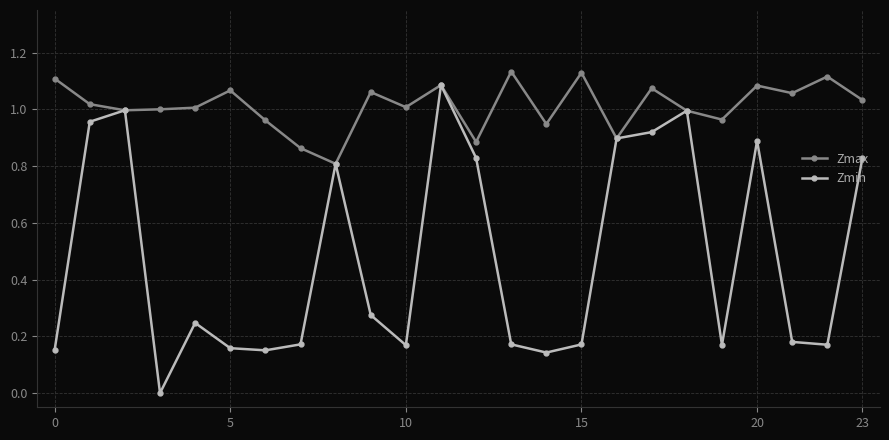

List the series in order of their overall mean, lowest first.

Zmin, Zmax